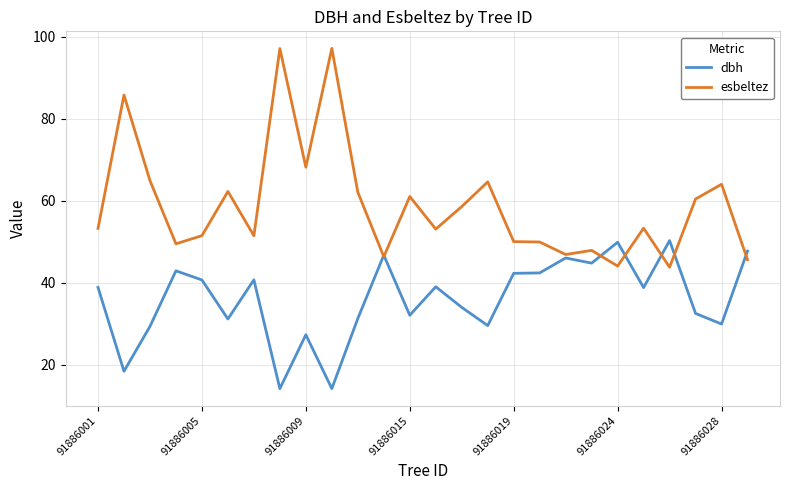

What is the maximum value shown in the chart?

97.2